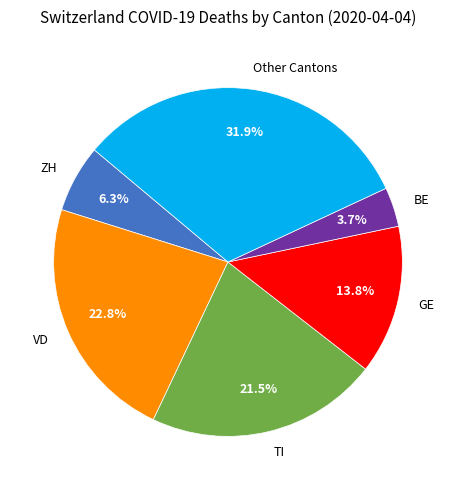

Do GE and BE together represent more than half of the pie?

No